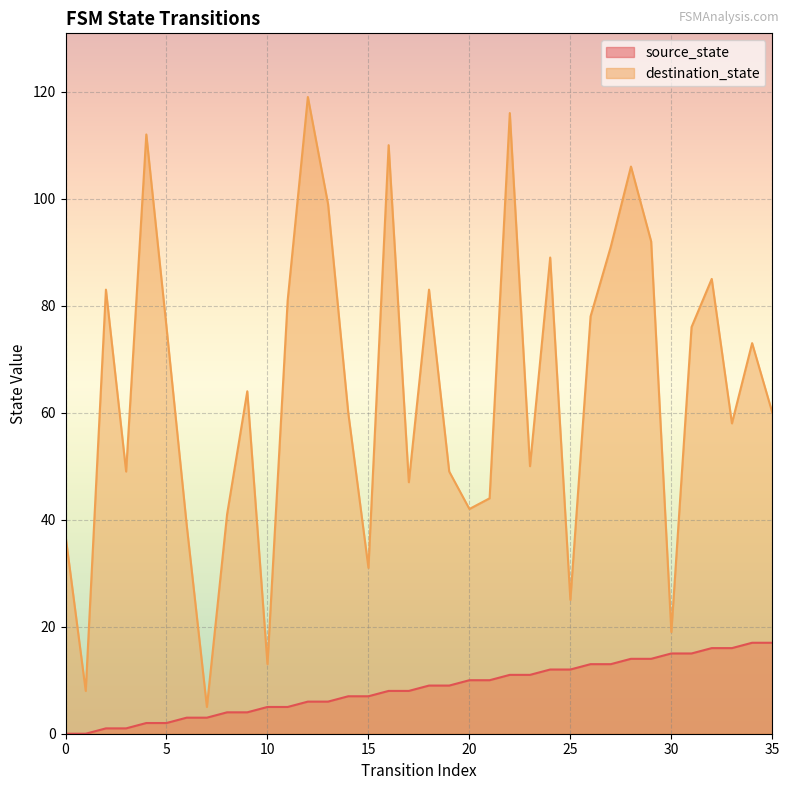

At which label is source_state closest to 8?

16